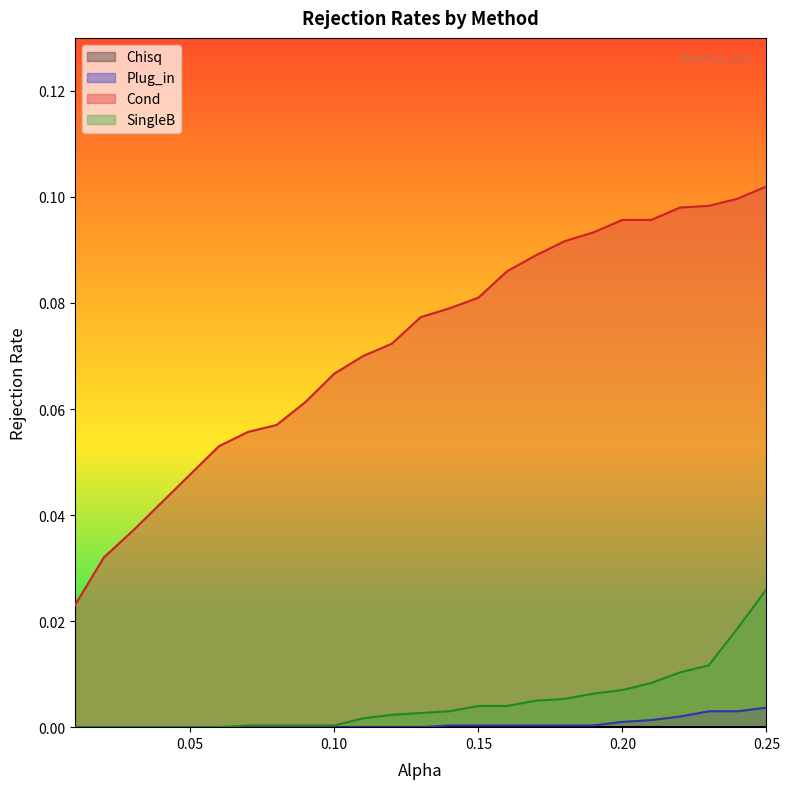

Which series has the largest range (max minus min)?

Cond